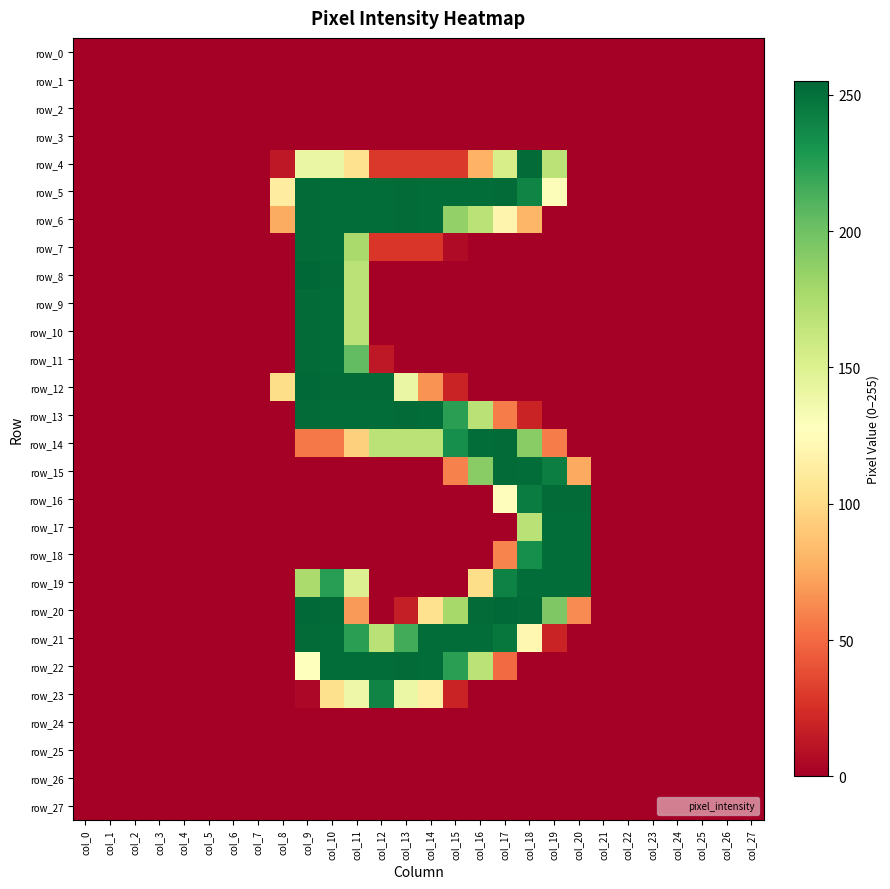

Between col_11 and col_19, which series saw the biggest shift?

row_12